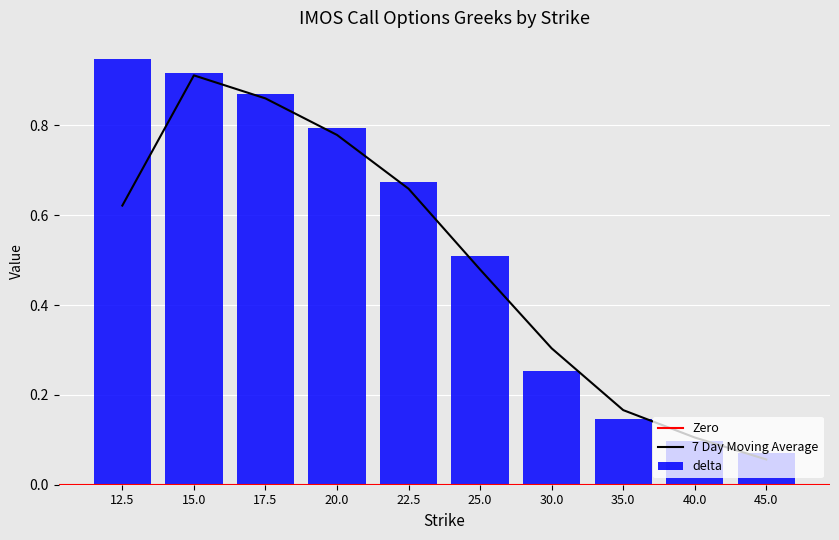

Rank the categories by delta value from lowest to highest.

45.0, 40.0, 35.0, 30.0, 25.0, 22.5, 20.0, 17.5, 15.0, 12.5